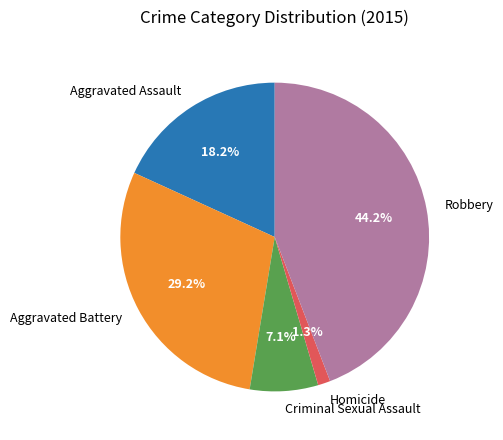

Count the number of slices in the pie.

5